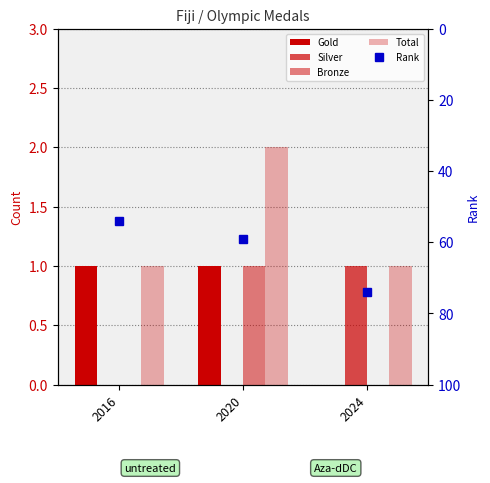

Reading left to right, what are all the values shown in this chart?

Gold: 2016=1	2020=1	2024=0
Silver: 2016=0	2020=0	2024=1
Bronze: 2016=0	2020=1	2024=0
Total: 2016=1	2020=2	2024=1
Rank: 2016=54	2020=59	2024=74